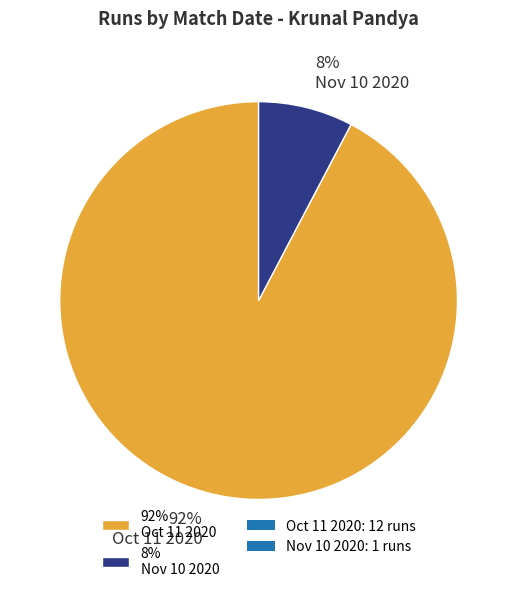

Does any single category account for the majority?

Yes